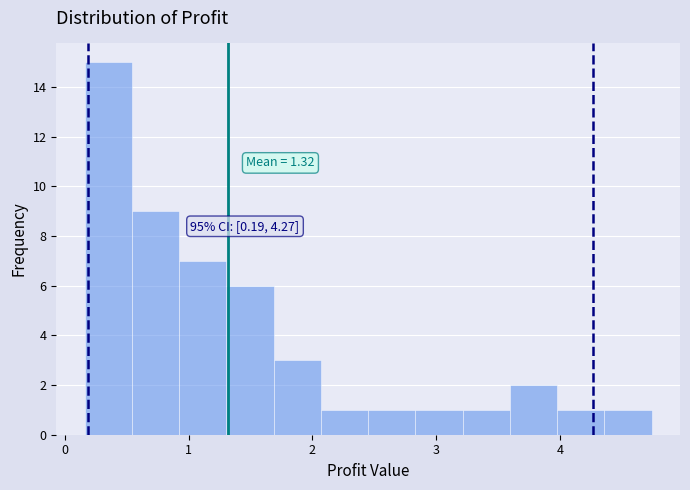

Read against the x-axis, roughly where is the centre of the tallest bar?

0.4